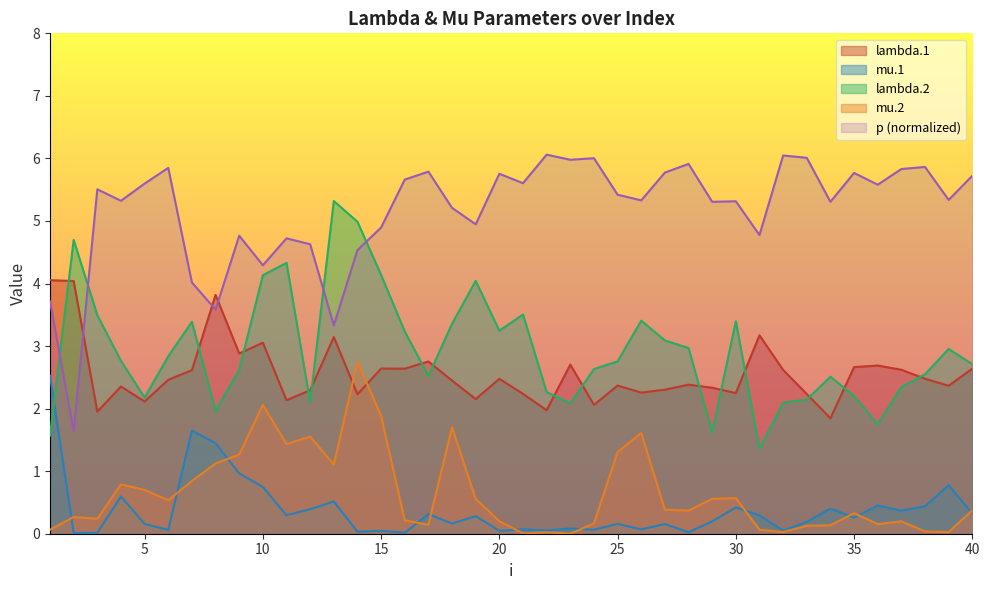

Between 23 and 28, which series saw the biggest shift?

lambda.2